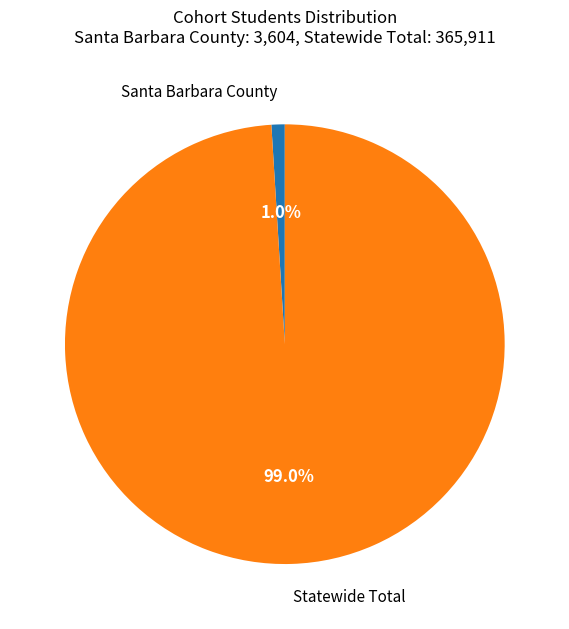

How many slices are in this pie chart?

2